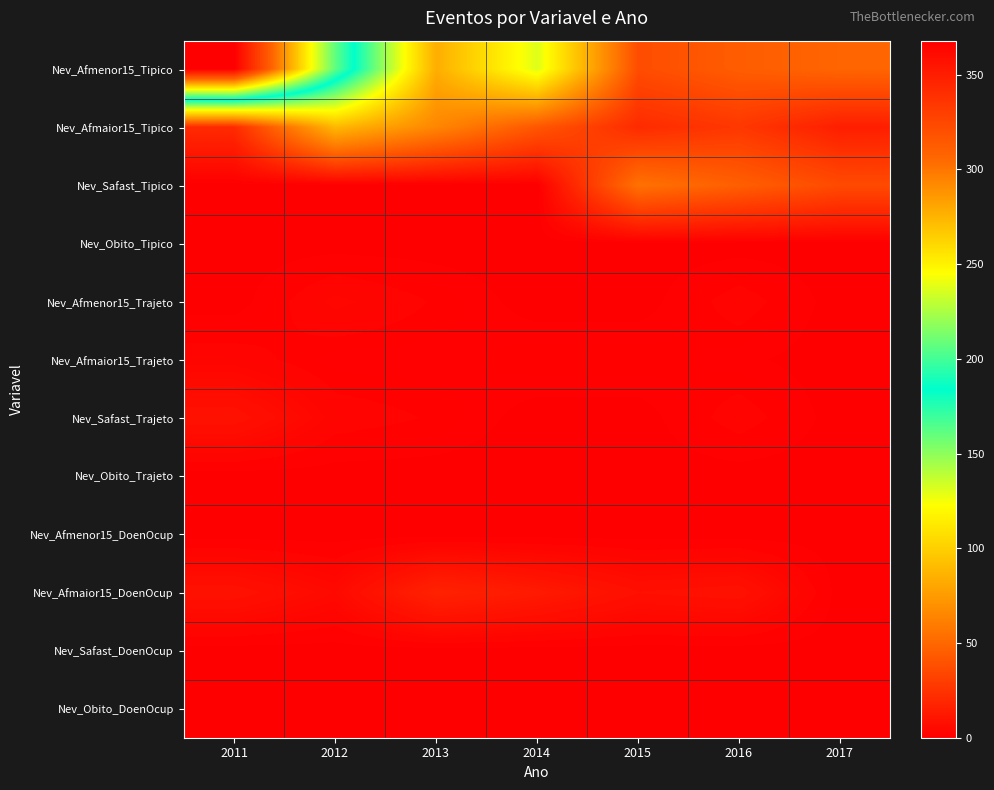

Which has a higher value, 2016 or 2011?

2011